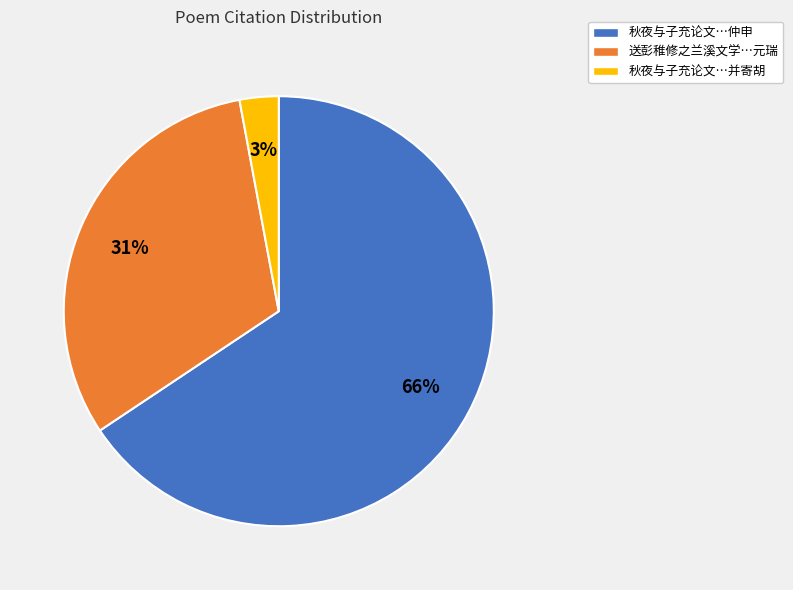

Does any single category account for the majority?

Yes